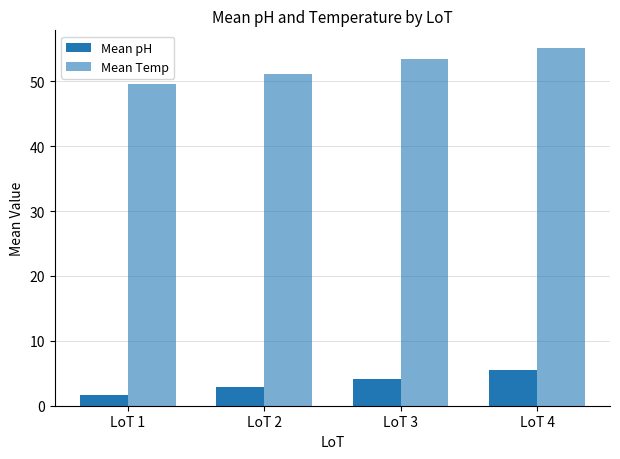

List the series in order of their overall mean, highest first.

Mean Temp, Mean pH